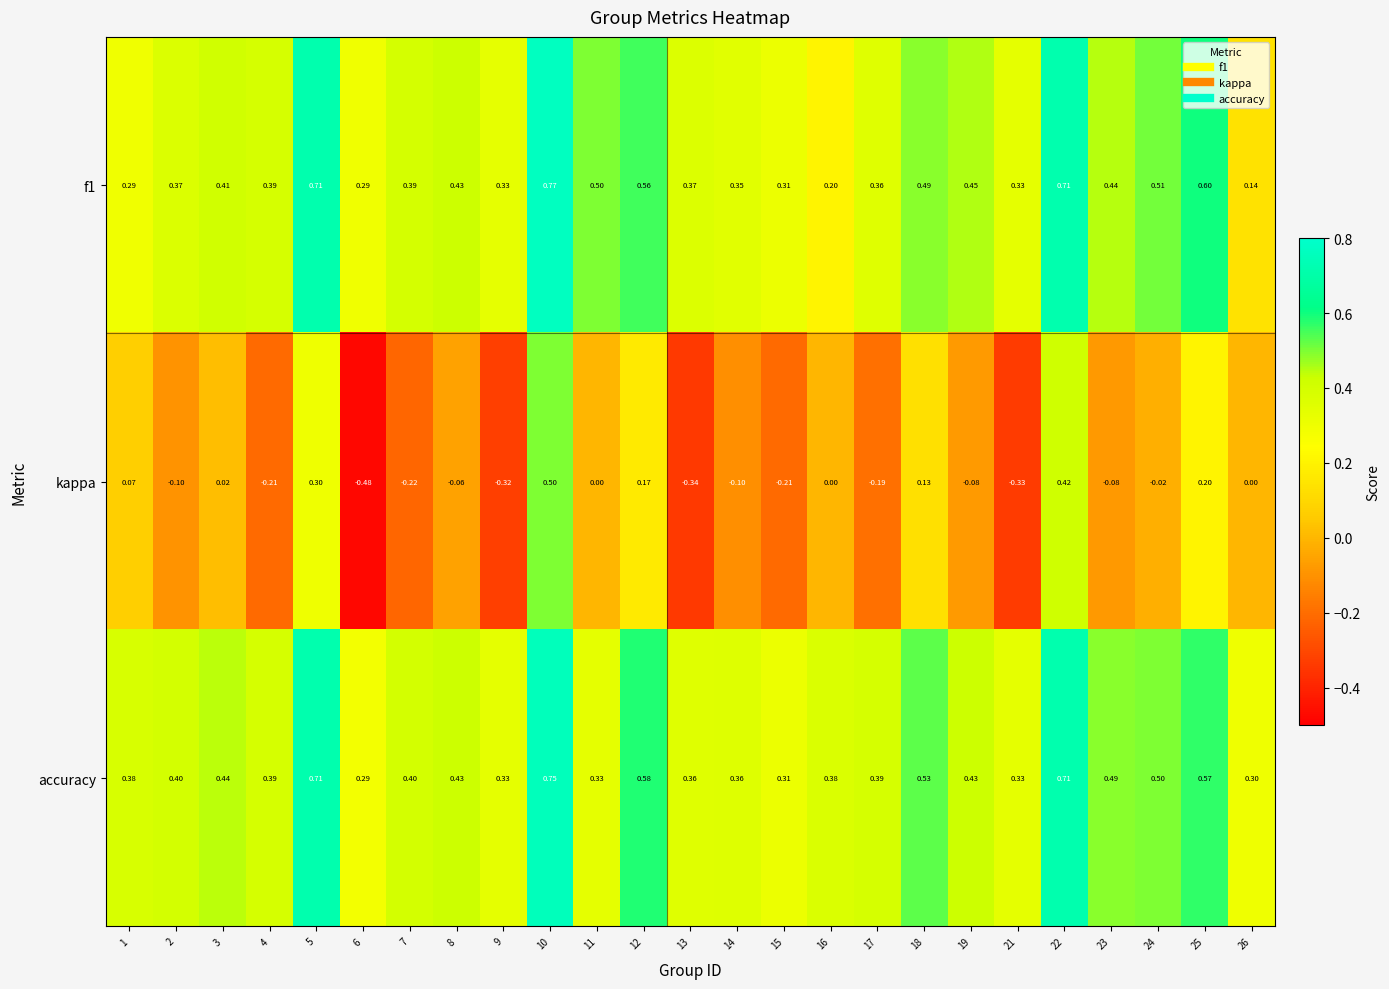

Which series has the largest total across all categories?

accuracy